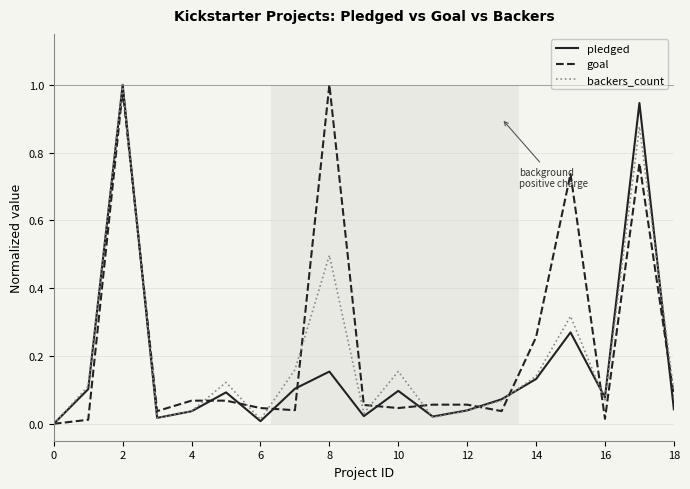

What is the average value of the backers_count series?

0.2